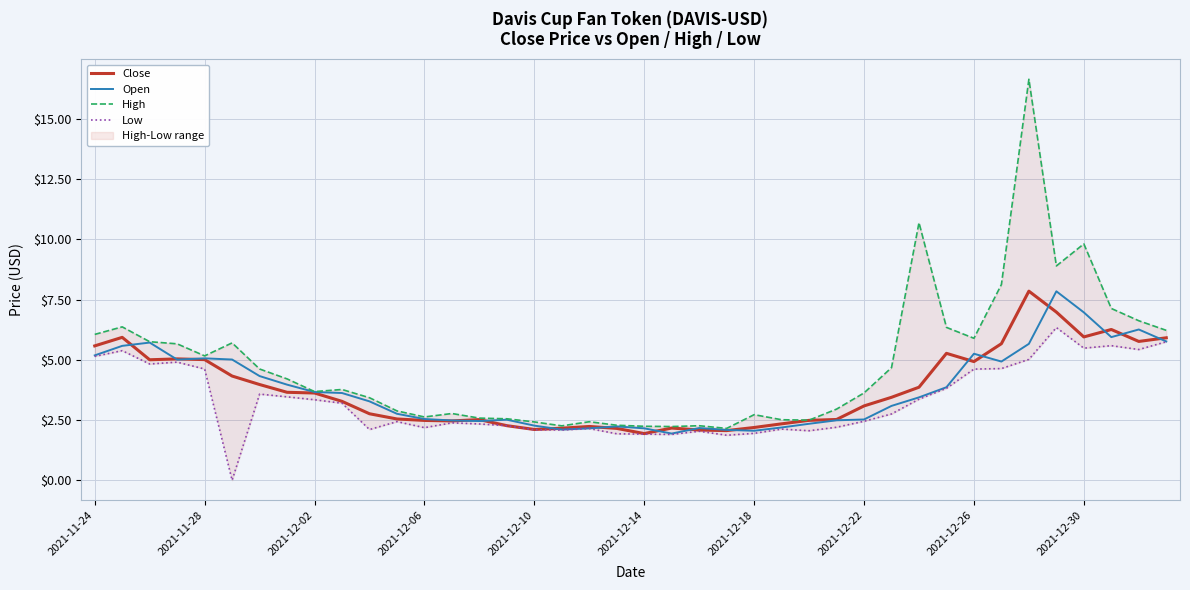

True or false: High and Close cross at least once.

False